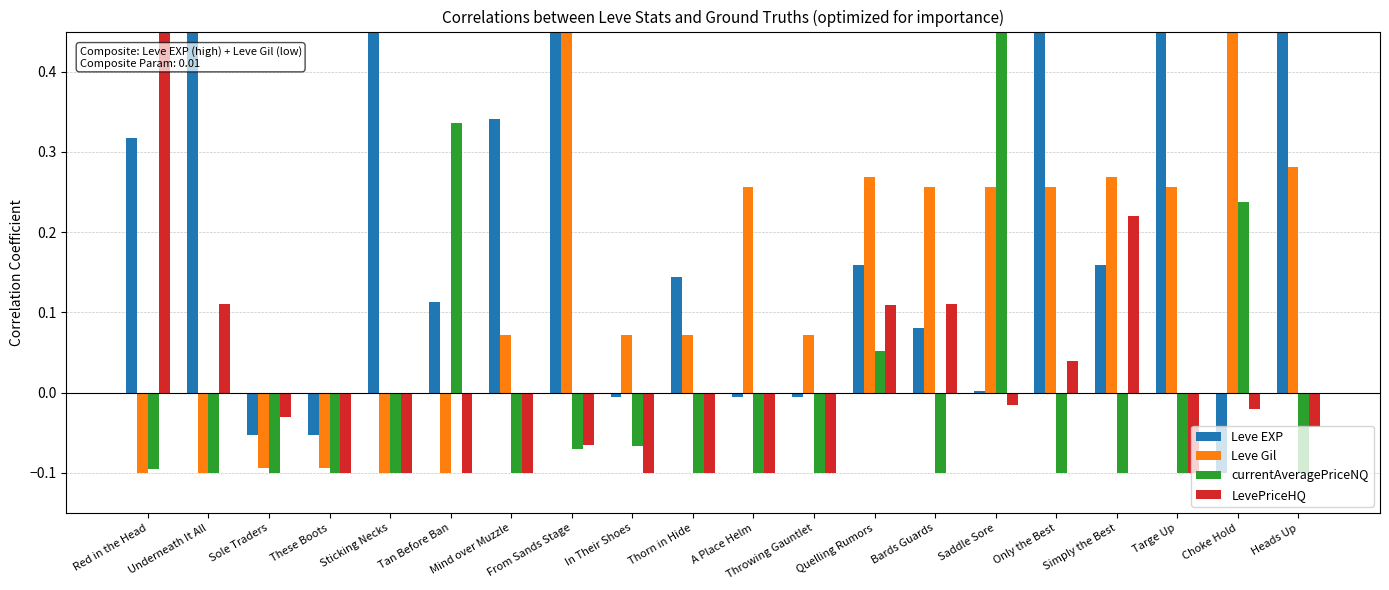

Is the value of currentAveragePriceNQ at Mind over Muzzle greater than the value of LevePriceHQ at Underneath It All?

No